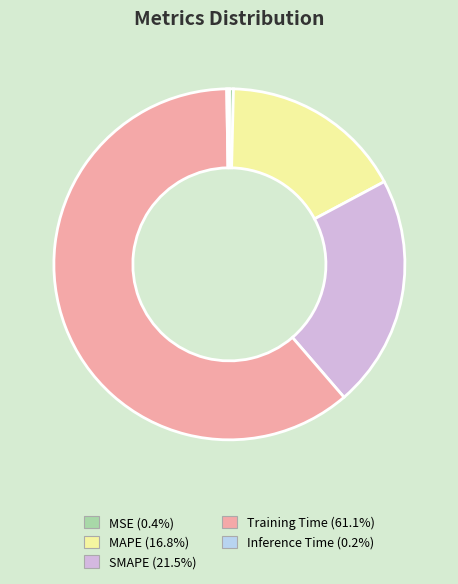

Which has a higher value, Training Time or MAPE?

Training Time